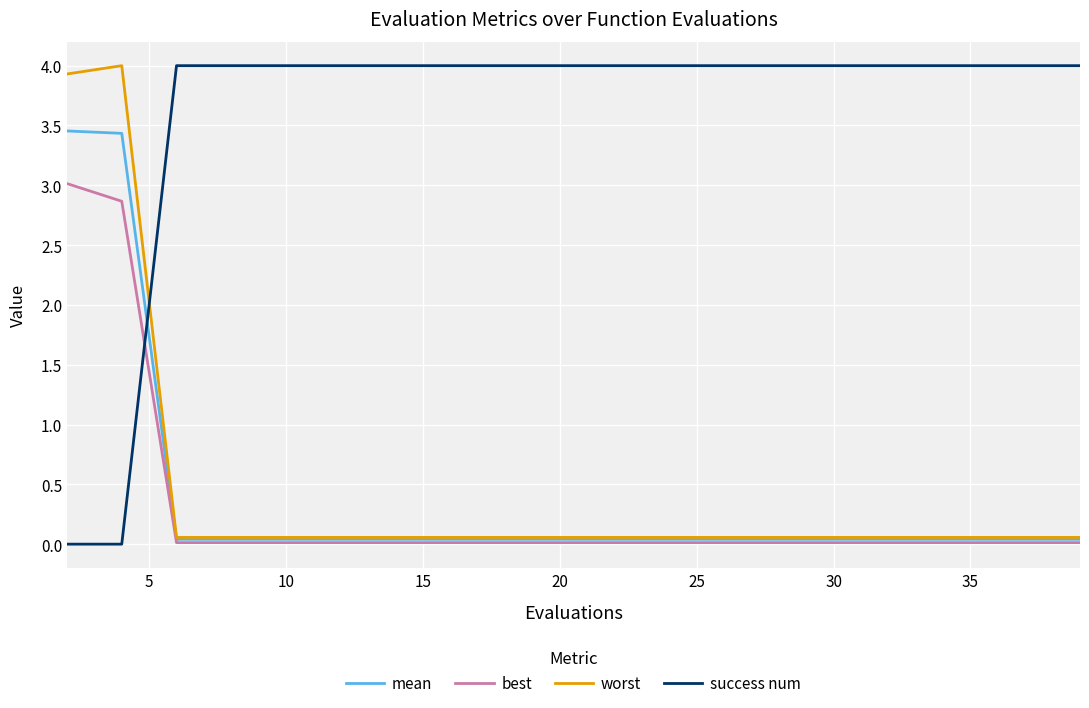

What is the lowest value of the worst series?

0.1